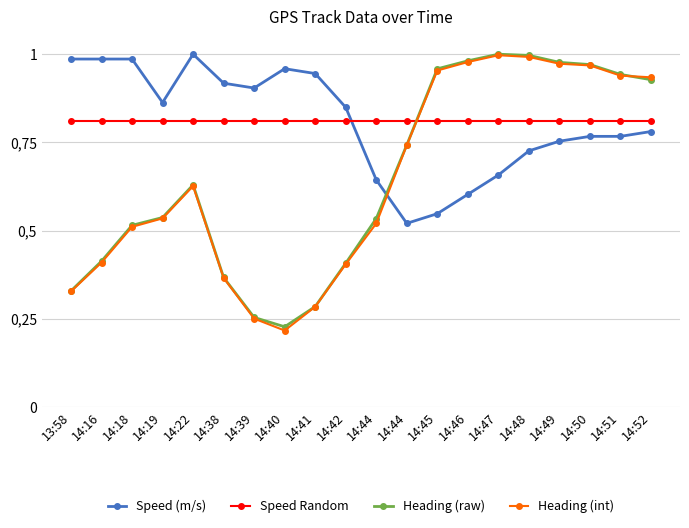

Is it true that Speed Random equals 0.3 at 14:41?

False